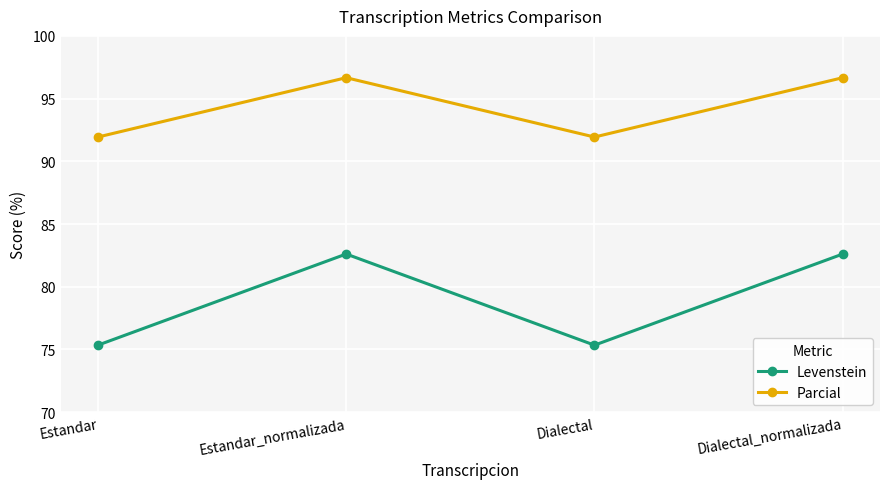

What is the value of the Parcial point at the 1st from the left?

91.9